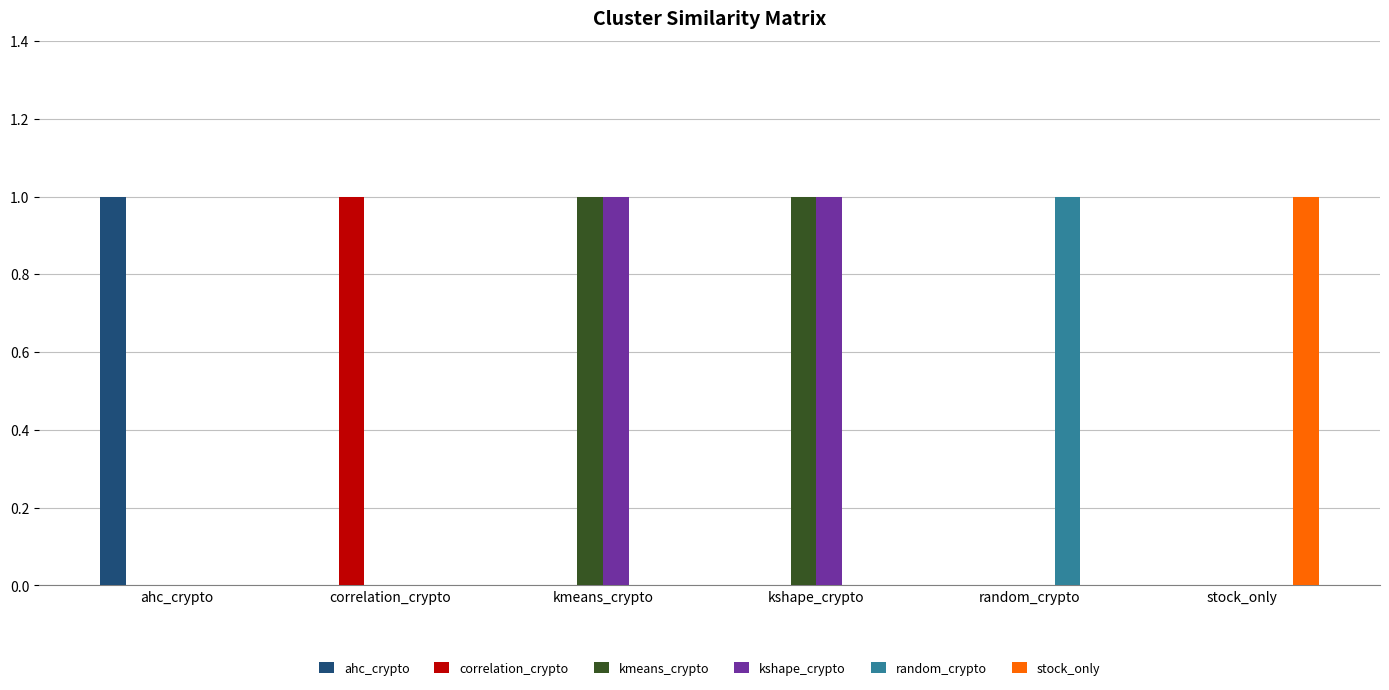

What is the sum of all random_crypto values?

1